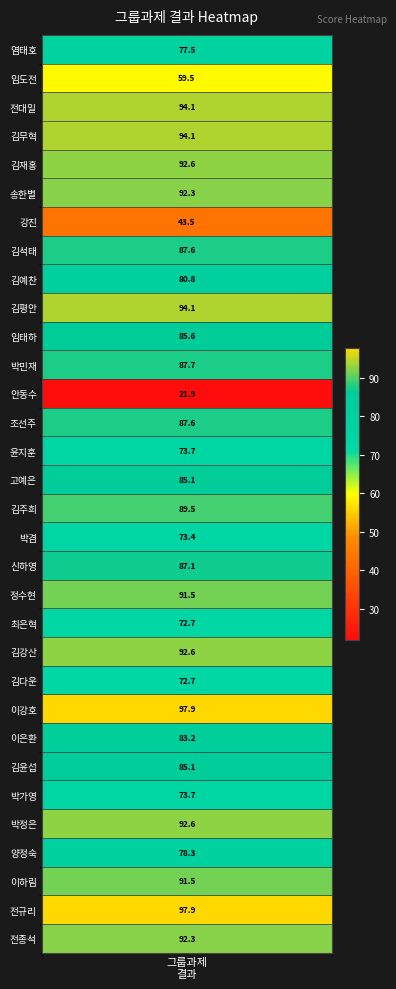

What is the smallest value displayed?

21.9